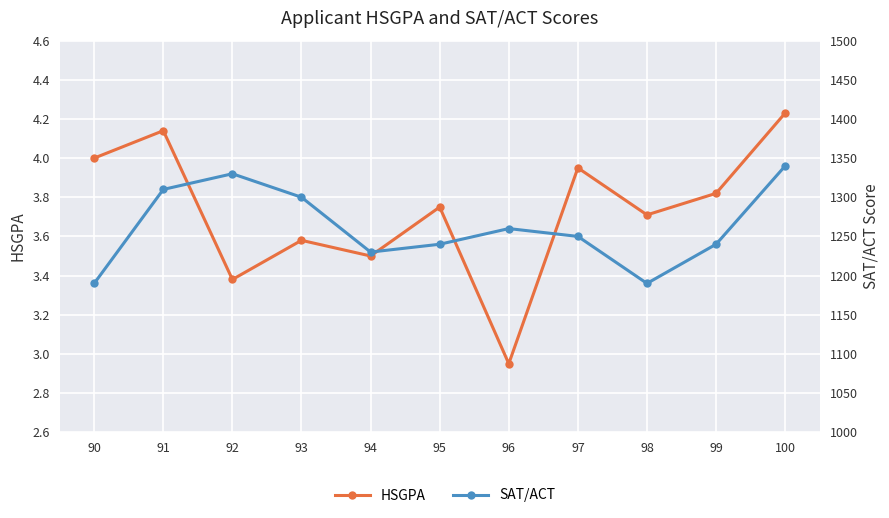

What is the difference between the maximum and second lowest values in the HSGPA series?

0.9